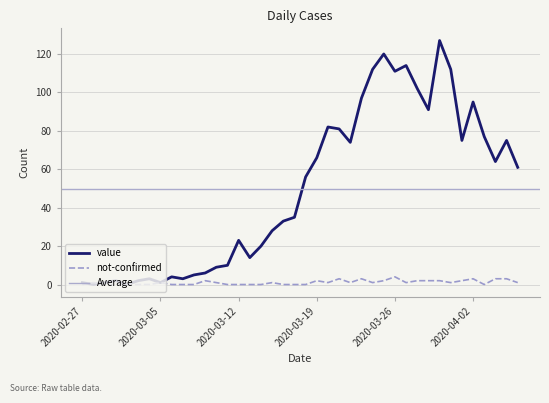

What is the difference between the second highest and second lowest values in the value series?

120